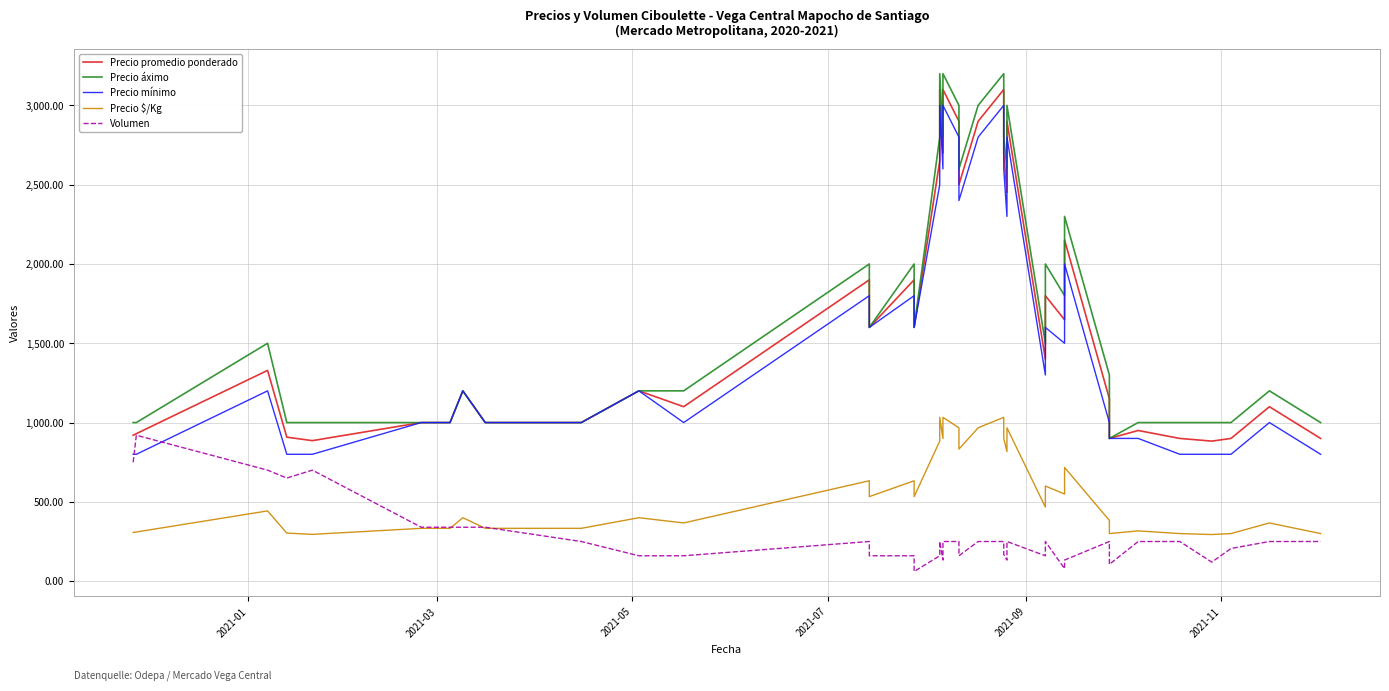

What is the sum of all Volumen values?

11180